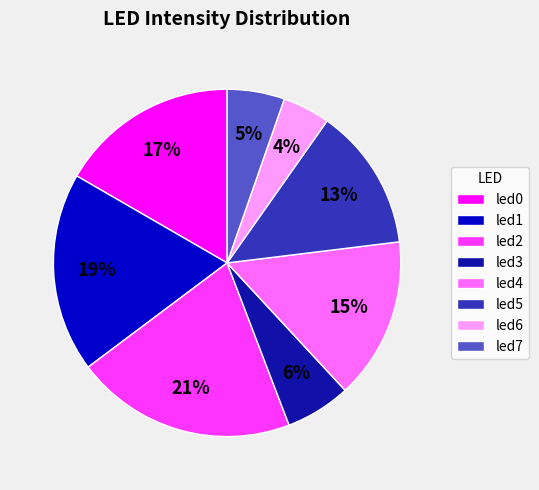

To the nearest percent, what is the difference between the led1 and led4 slice percentages?

4%